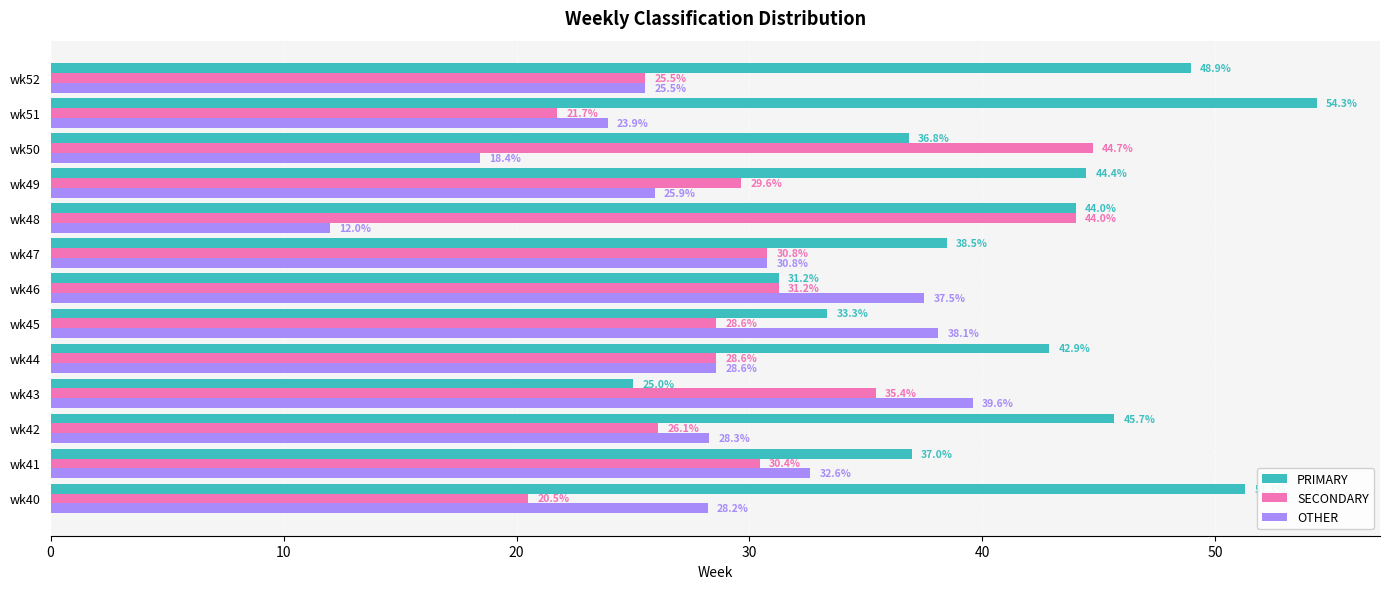

The value of SECONDARY at wk52 is 44.5. True or false?

False